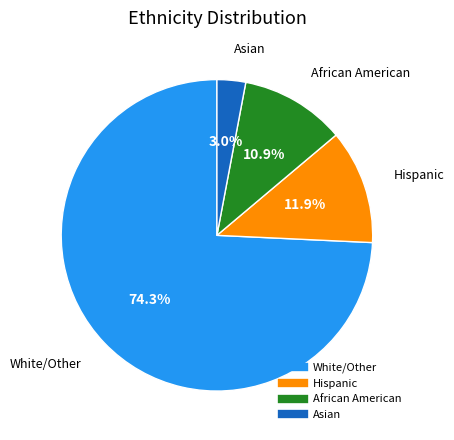

Which category accounts for the majority?

White/Other